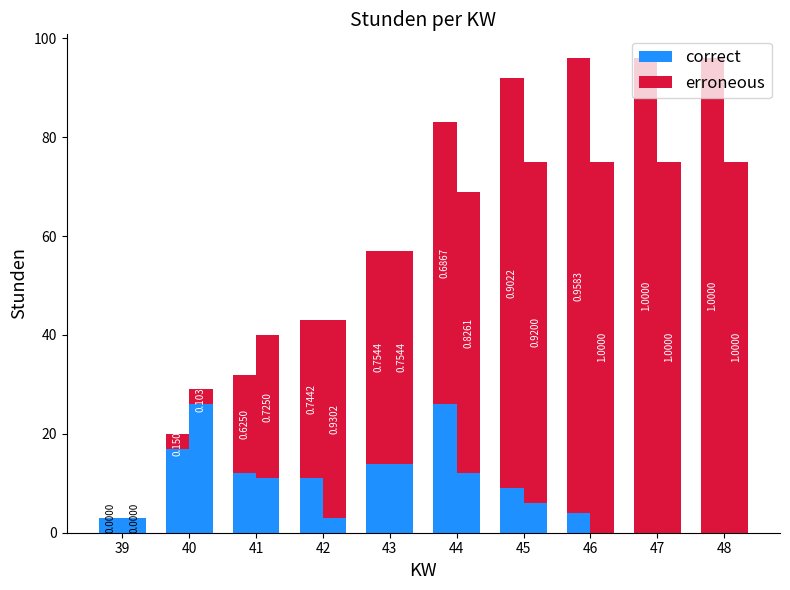

What is the spread (max minus min) of values at 44?

45